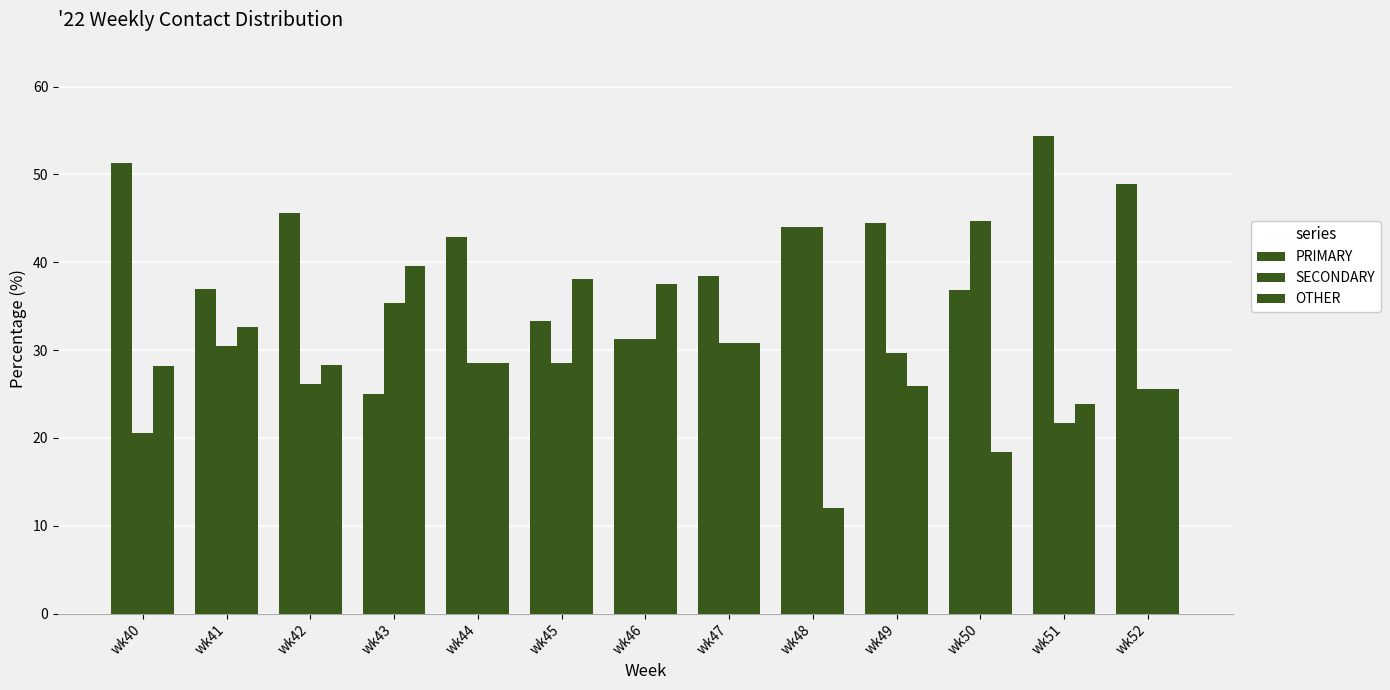

Rank the series by their maximum value, from lowest to highest.

OTHER, SECONDARY, PRIMARY